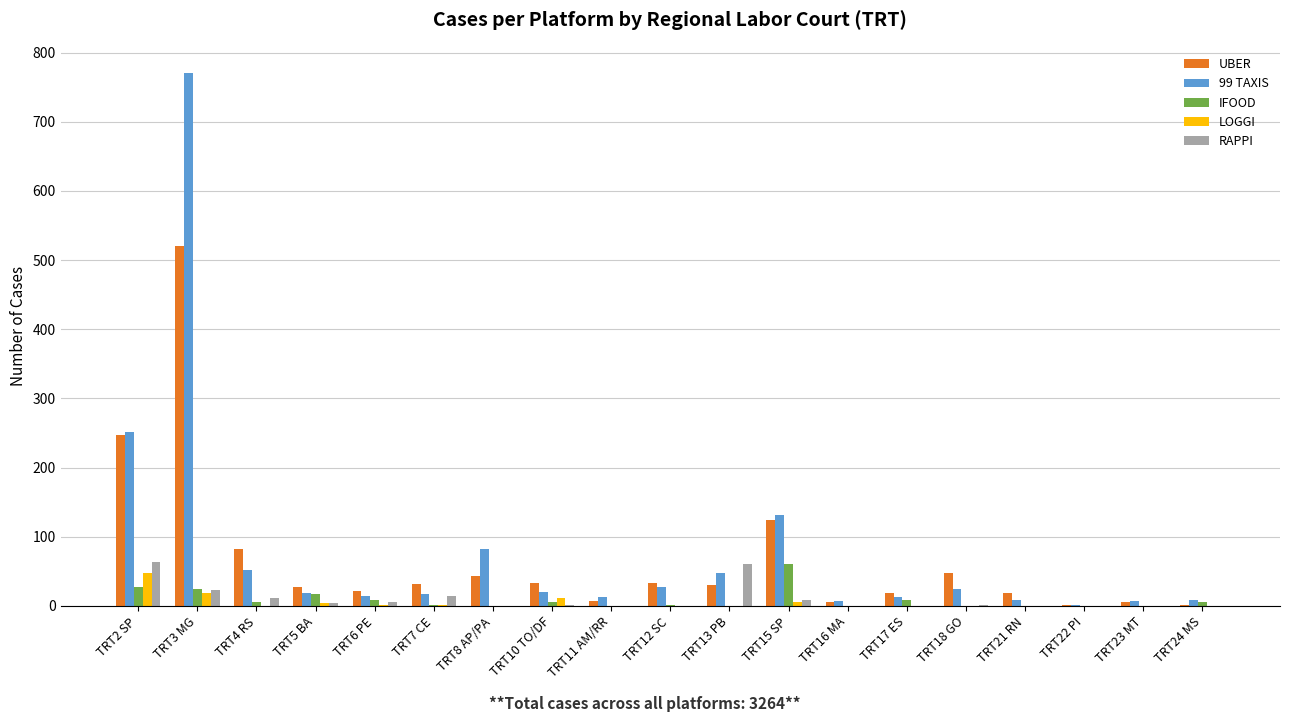

Count the number of categories in the chart.

19